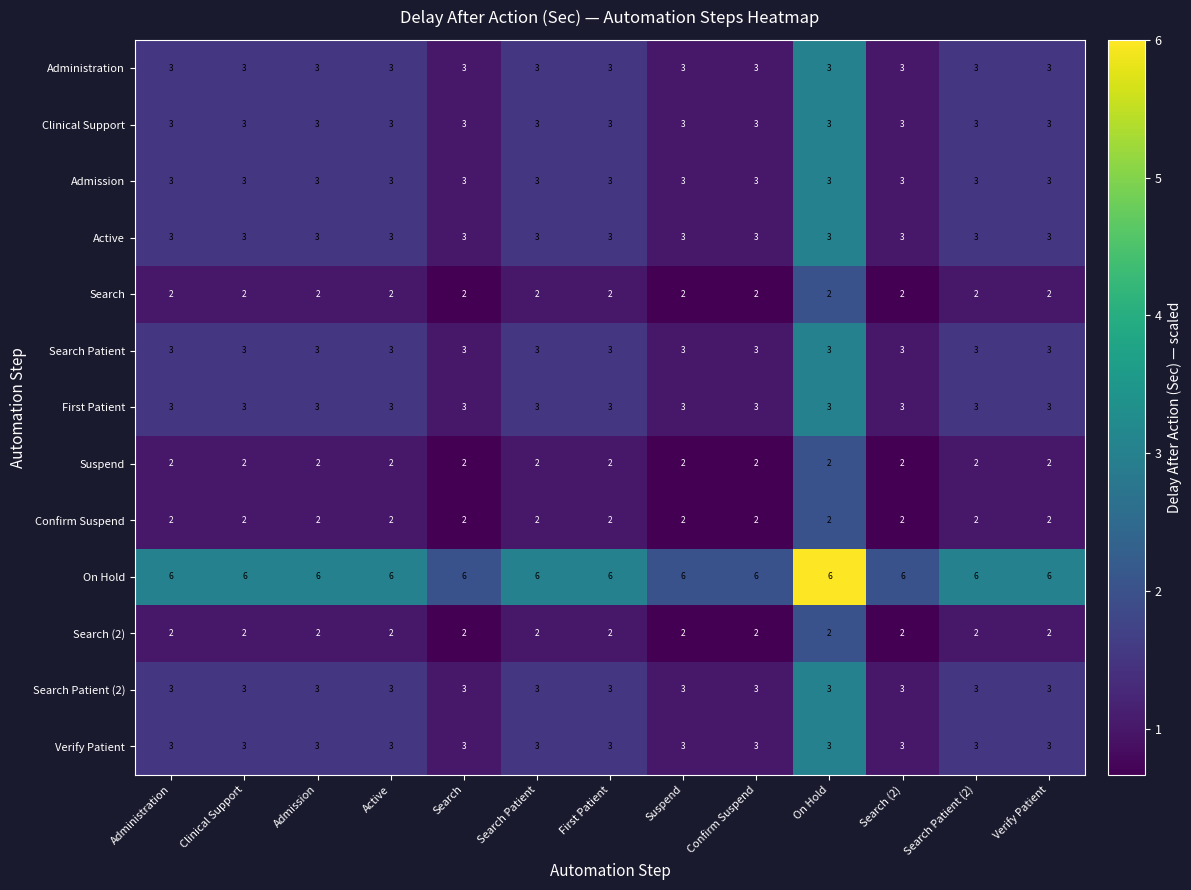

Count the number of data series in this chart.

13